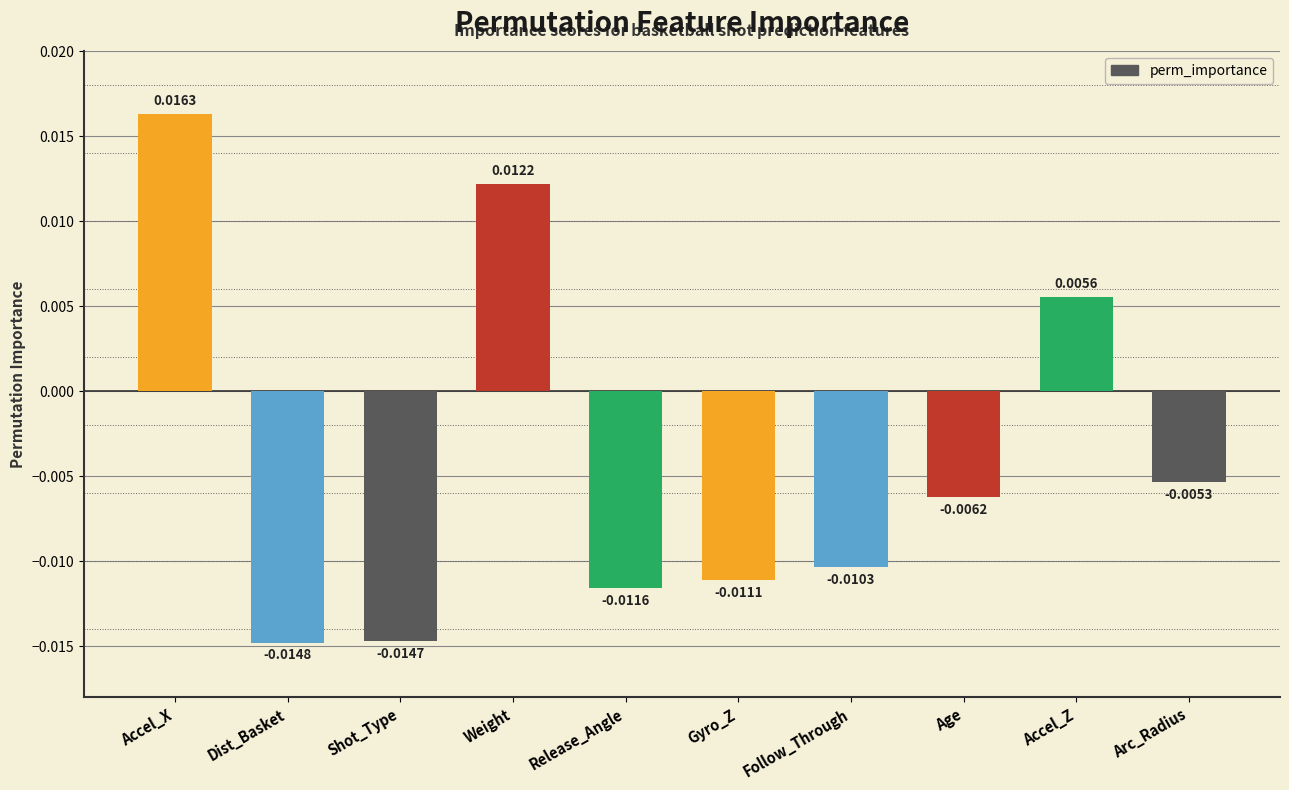

Which has a higher value, Dist_Basket or Follow_Through?

Follow_Through